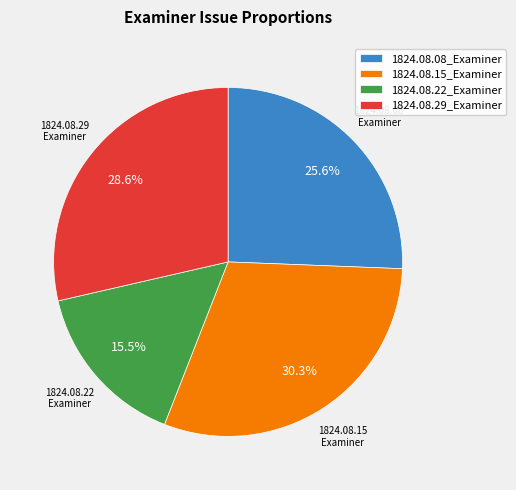

Does 1824.08.15_Examiner account for over 50% of the chart?

No